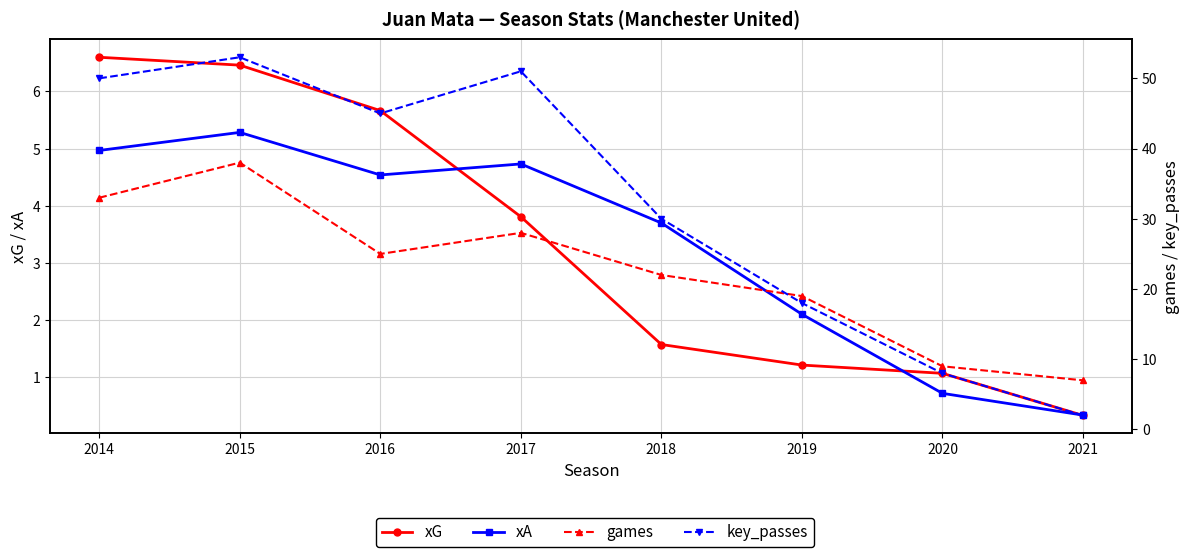

How many data points does each series have?

8